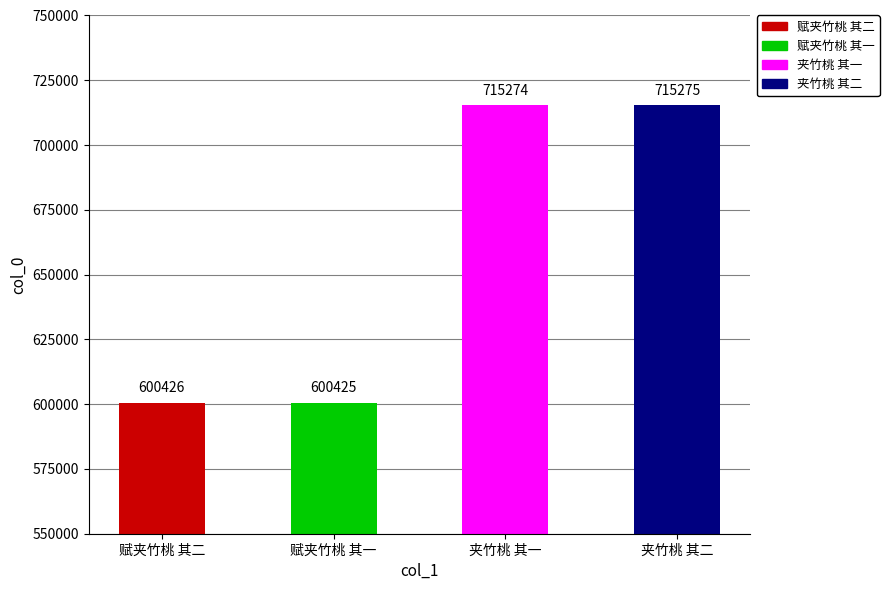

What is the value of the 4th bar from the left?

715275